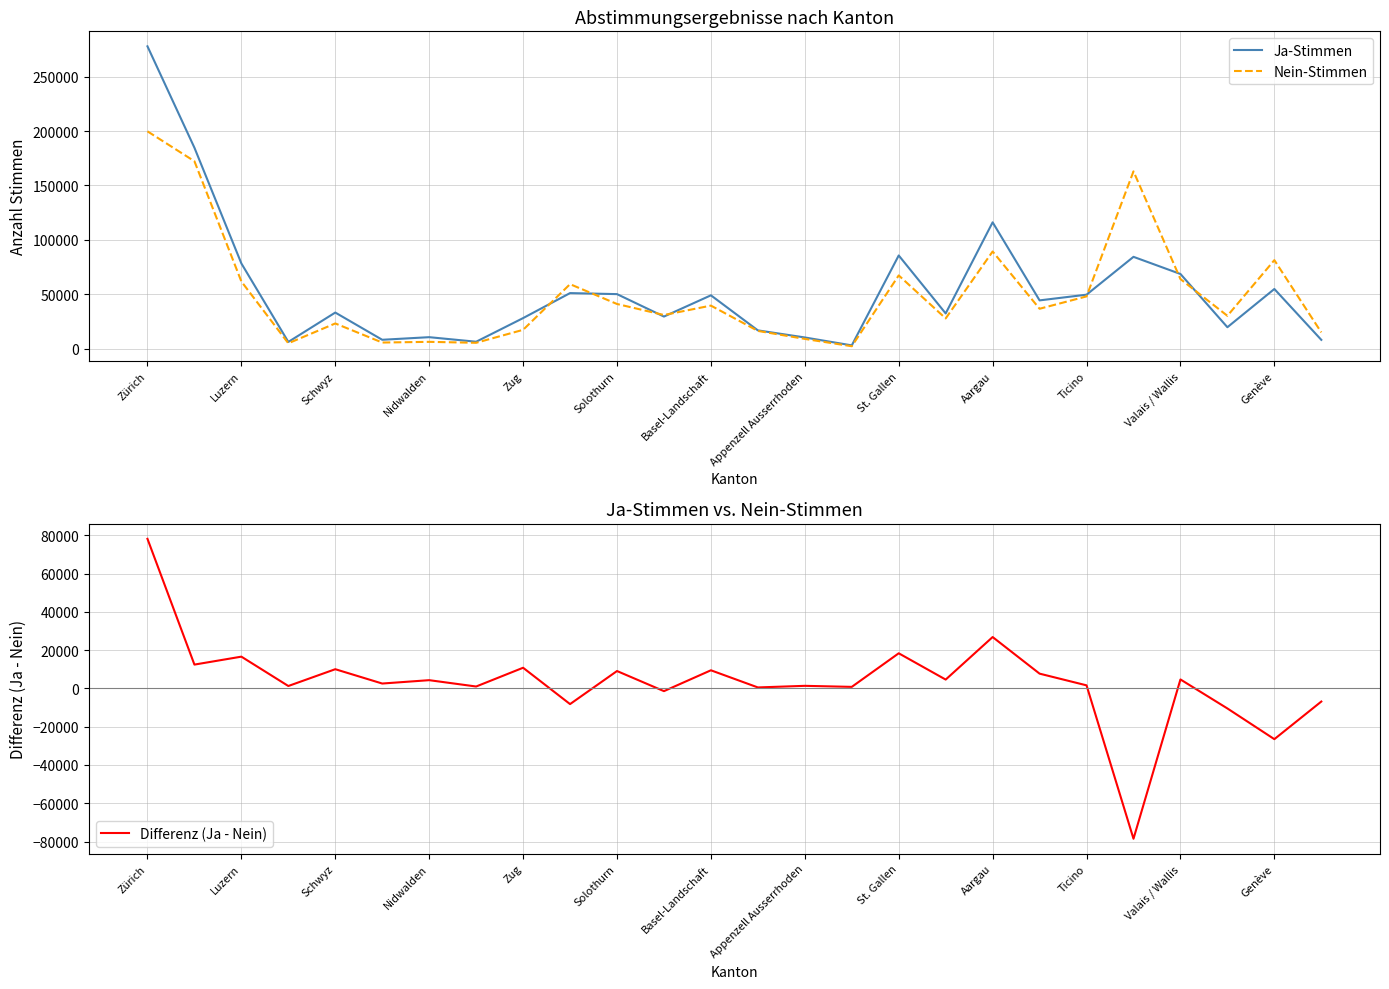

At which label does Ja-Stimmen reach its peak?

Zürich